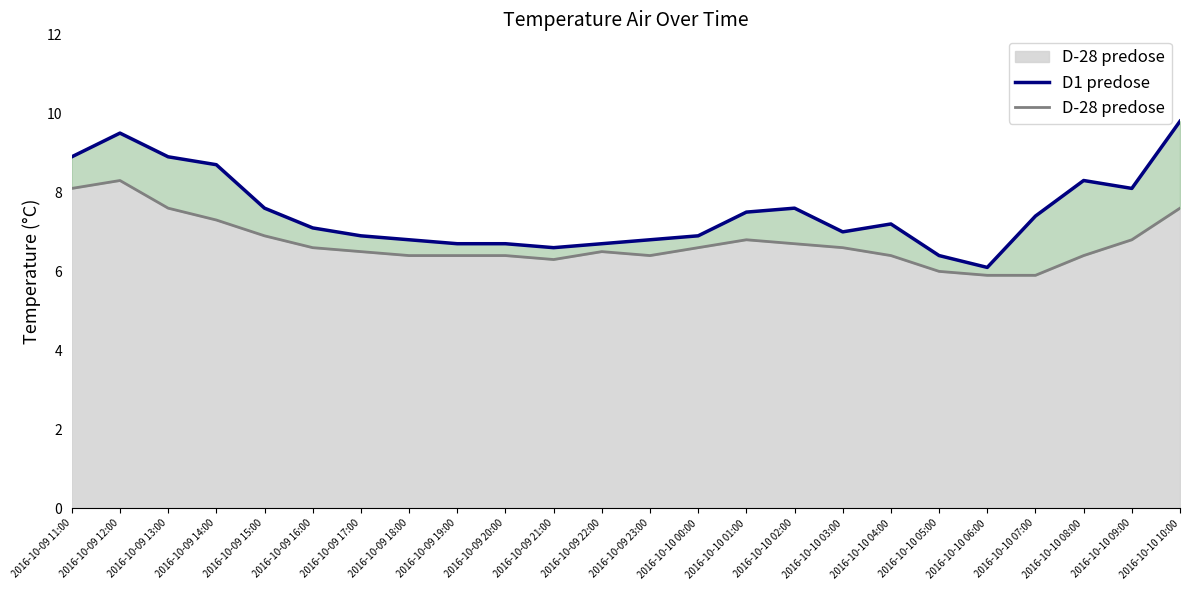

True or false: D1 predose and D-28 predose intersect in this chart.

False